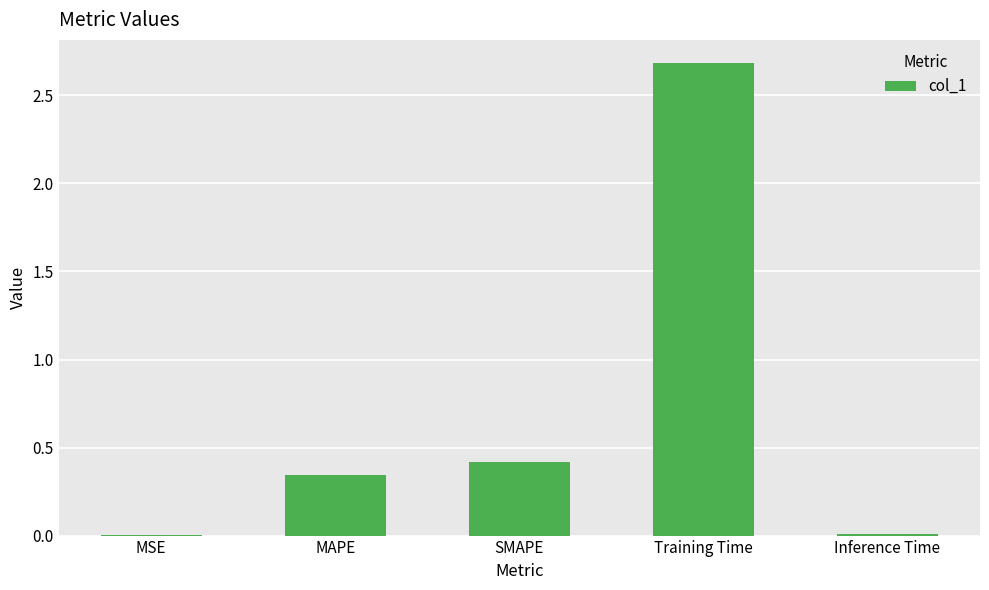

What is the change in value from SMAPE to Training Time?

+2.3